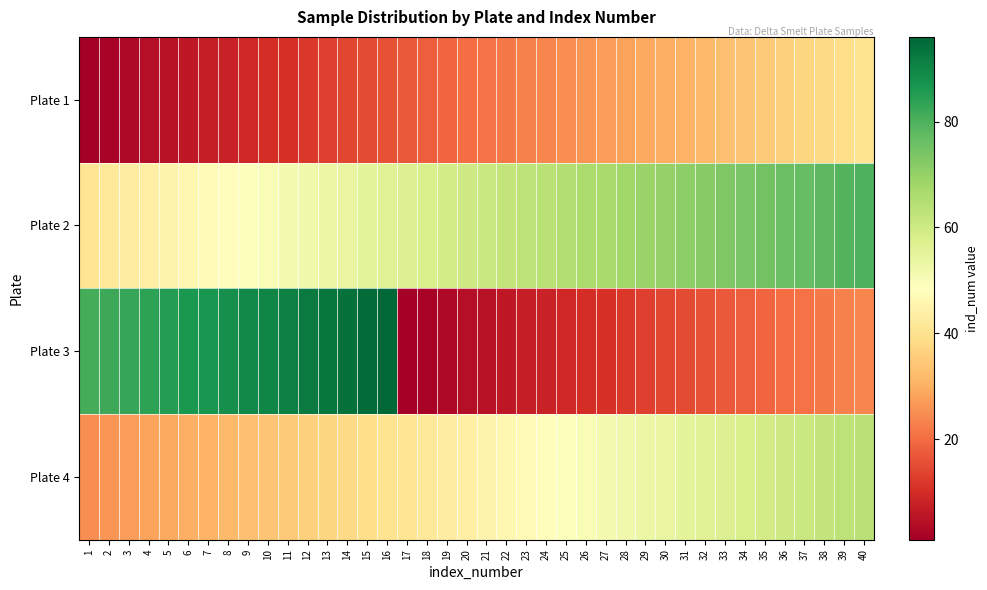

How many categories are shown in the chart?

40